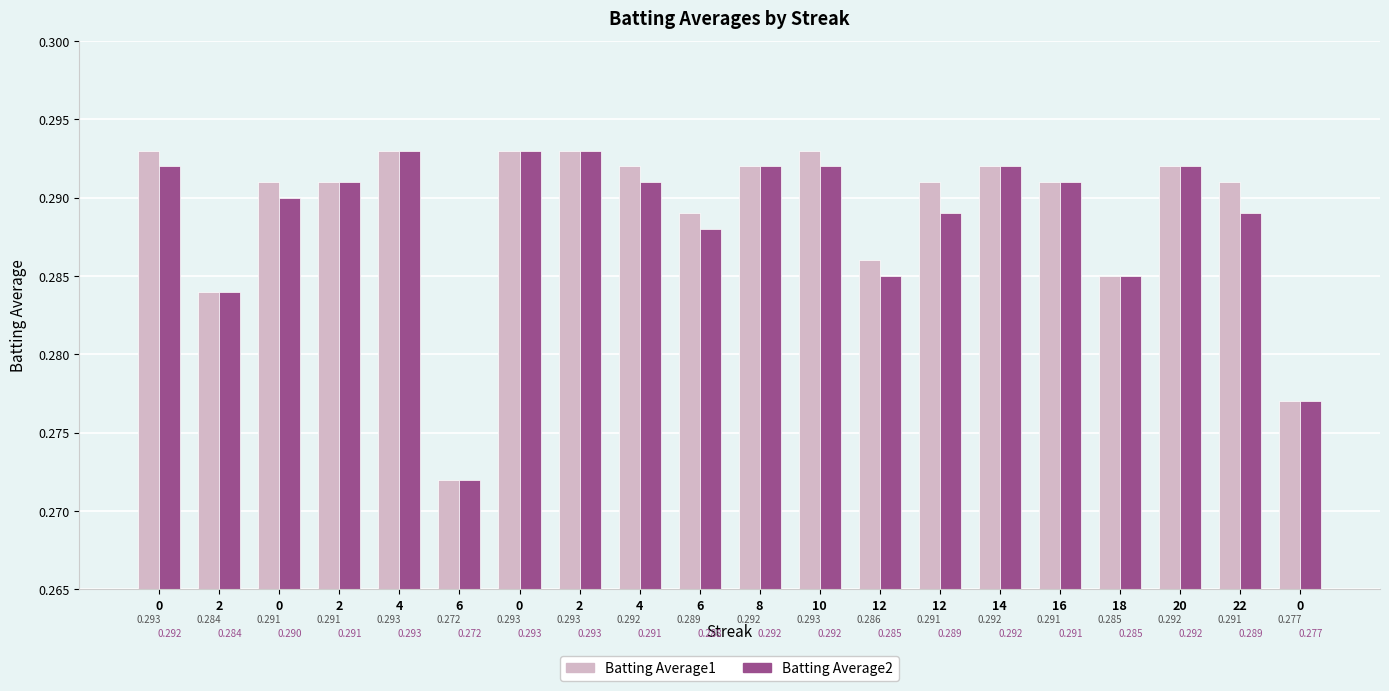

Which series changed the most between 2 and 22?

Batting Average2